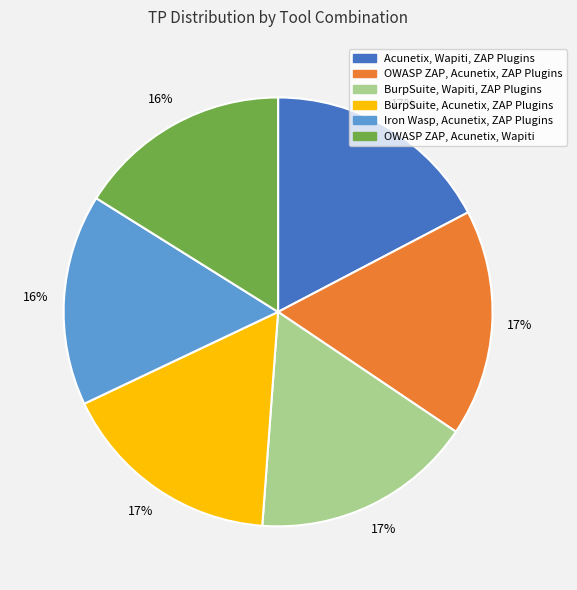

Does any single category account for the majority?

No